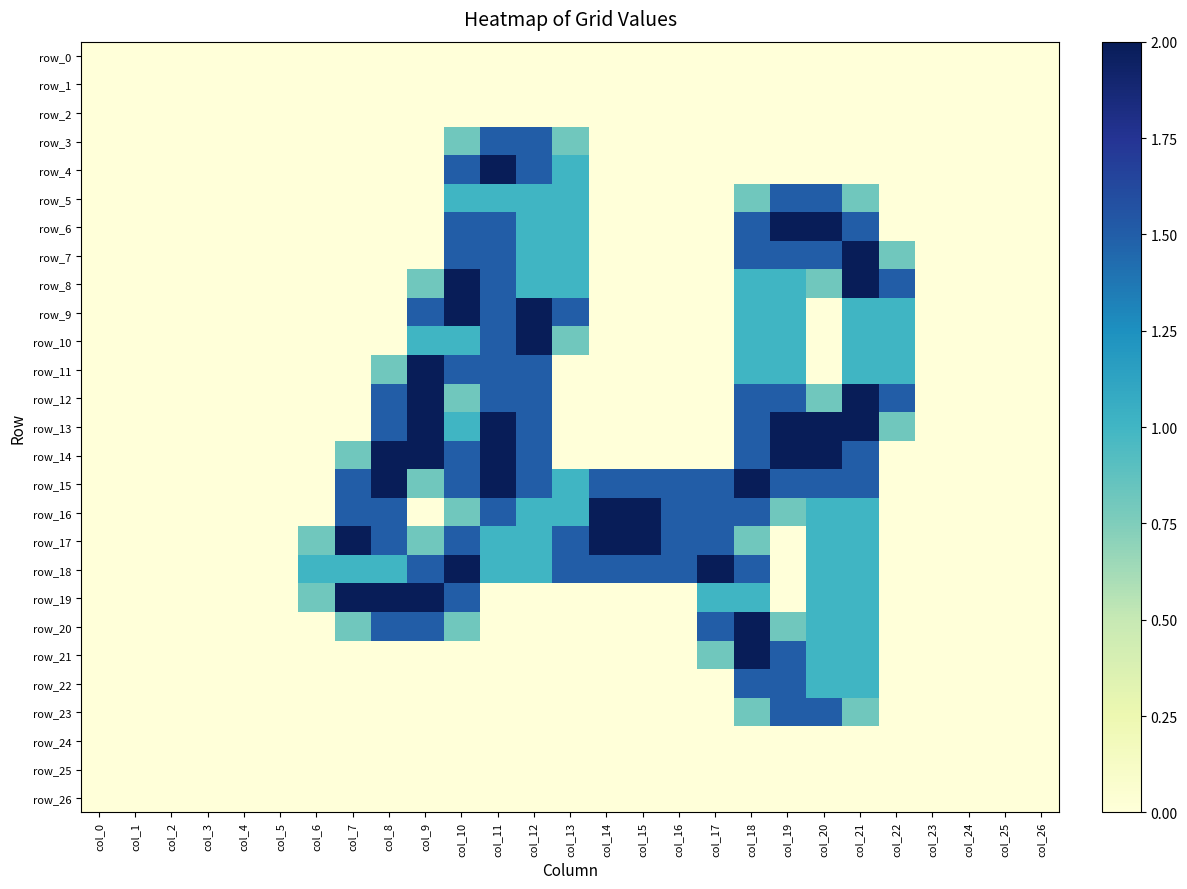

Reading right to left, transcribe all the data shown in this chart.

row_0: col_26=0.0	col_25=0.0	col_24=0.0	col_23=0.0	col_22=0.0	col_21=0.0	col_20=0.0	col_19=0.0	col_18=0.0	col_17=0.0	col_16=0.0	col_15=0.0	col_14=0.0	col_13=0.0	col_12=0.0	col_11=0.0	col_10=0.0	col_9=0.0	col_8=0.0	col_7=0.0	col_6=0.0	col_5=0.0	col_4=0.0	col_3=0.0	col_2=0.0	col_1=0.0	col_0=0.0
row_1: col_26=0.0	col_25=0.0	col_24=0.0	col_23=0.0	col_22=0.0	col_21=0.0	col_20=0.0	col_19=0.0	col_18=0.0	col_17=0.0	col_16=0.0	col_15=0.0	col_14=0.0	col_13=0.0	col_12=0.0	col_11=0.0	col_10=0.0	col_9=0.0	col_8=0.0	col_7=0.0	col_6=0.0	col_5=0.0	col_4=0.0	col_3=0.0	col_2=0.0	col_1=0.0	col_0=0.0
row_2: col_26=0.0	col_25=0.0	col_24=0.0	col_23=0.0	col_22=0.0	col_21=0.0	col_20=0.0	col_19=0.0	col_18=0.0	col_17=0.0	col_16=0.0	col_15=0.0	col_14=0.0	col_13=0.0	col_12=0.0	col_11=0.0	col_10=0.0	col_9=0.0	col_8=0.0	col_7=0.0	col_6=0.0	col_5=0.0	col_4=0.0	col_3=0.0	col_2=0.0	col_1=0.0	col_0=0.0
row_3: col_26=0.0	col_25=0.0	col_24=0.0	col_23=0.0	col_22=0.0	col_21=0.0	col_20=0.0	col_19=0.0	col_18=0.0	col_17=0.0	col_16=0.0	col_15=0.0	col_14=0.0	col_13=0.8	col_12=1.5	col_11=1.5	col_10=0.8	col_9=0.0	col_8=0.0	col_7=0.0	col_6=0.0	col_5=0.0	col_4=0.0	col_3=0.0	col_2=0.0	col_1=0.0	col_0=0.0
row_4: col_26=0.0	col_25=0.0	col_24=0.0	col_23=0.0	col_22=0.0	col_21=0.0	col_20=0.0	col_19=0.0	col_18=0.0	col_17=0.0	col_16=0.0	col_15=0.0	col_14=0.0	col_13=1.0	col_12=1.5	col_11=2.0	col_10=1.5	col_9=0.0	col_8=0.0	col_7=0.0	col_6=0.0	col_5=0.0	col_4=0.0	col_3=0.0	col_2=0.0	col_1=0.0	col_0=0.0
row_5: col_26=0.0	col_25=0.0	col_24=0.0	col_23=0.0	col_22=0.0	col_21=0.8	col_20=1.5	col_19=1.5	col_18=0.8	col_17=0.0	col_16=0.0	col_15=0.0	col_14=0.0	col_13=1.0	col_12=1.0	col_11=1.0	col_10=1.0	col_9=0.0	col_8=0.0	col_7=0.0	col_6=0.0	col_5=0.0	col_4=0.0	col_3=0.0	col_2=0.0	col_1=0.0	col_0=0.0
row_6: col_26=0.0	col_25=0.0	col_24=0.0	col_23=0.0	col_22=0.0	col_21=1.5	col_20=2.0	col_19=2.0	col_18=1.5	col_17=0.0	col_16=0.0	col_15=0.0	col_14=0.0	col_13=1.0	col_12=1.0	col_11=1.5	col_10=1.5	col_9=0.0	col_8=0.0	col_7=0.0	col_6=0.0	col_5=0.0	col_4=0.0	col_3=0.0	col_2=0.0	col_1=0.0	col_0=0.0
row_7: col_26=0.0	col_25=0.0	col_24=0.0	col_23=0.0	col_22=0.8	col_21=2.0	col_20=1.5	col_19=1.5	col_18=1.5	col_17=0.0	col_16=0.0	col_15=0.0	col_14=0.0	col_13=1.0	col_12=1.0	col_11=1.5	col_10=1.5	col_9=0.0	col_8=0.0	col_7=0.0	col_6=0.0	col_5=0.0	col_4=0.0	col_3=0.0	col_2=0.0	col_1=0.0	col_0=0.0
row_8: col_26=0.0	col_25=0.0	col_24=0.0	col_23=0.0	col_22=1.5	col_21=2.0	col_20=0.8	col_19=1.0	col_18=1.0	col_17=0.0	col_16=0.0	col_15=0.0	col_14=0.0	col_13=1.0	col_12=1.0	col_11=1.5	col_10=2.0	col_9=0.8	col_8=0.0	col_7=0.0	col_6=0.0	col_5=0.0	col_4=0.0	col_3=0.0	col_2=0.0	col_1=0.0	col_0=0.0
row_9: col_26=0.0	col_25=0.0	col_24=0.0	col_23=0.0	col_22=1.0	col_21=1.0	col_20=0.0	col_19=1.0	col_18=1.0	col_17=0.0	col_16=0.0	col_15=0.0	col_14=0.0	col_13=1.5	col_12=2.0	col_11=1.5	col_10=2.0	col_9=1.5	col_8=0.0	col_7=0.0	col_6=0.0	col_5=0.0	col_4=0.0	col_3=0.0	col_2=0.0	col_1=0.0	col_0=0.0
row_10: col_26=0.0	col_25=0.0	col_24=0.0	col_23=0.0	col_22=1.0	col_21=1.0	col_20=0.0	col_19=1.0	col_18=1.0	col_17=0.0	col_16=0.0	col_15=0.0	col_14=0.0	col_13=0.8	col_12=2.0	col_11=1.5	col_10=1.0	col_9=1.0	col_8=0.0	col_7=0.0	col_6=0.0	col_5=0.0	col_4=0.0	col_3=0.0	col_2=0.0	col_1=0.0	col_0=0.0
row_11: col_26=0.0	col_25=0.0	col_24=0.0	col_23=0.0	col_22=1.0	col_21=1.0	col_20=0.0	col_19=1.0	col_18=1.0	col_17=0.0	col_16=0.0	col_15=0.0	col_14=0.0	col_13=0.0	col_12=1.5	col_11=1.5	col_10=1.5	col_9=2.0	col_8=0.8	col_7=0.0	col_6=0.0	col_5=0.0	col_4=0.0	col_3=0.0	col_2=0.0	col_1=0.0	col_0=0.0
row_12: col_26=0.0	col_25=0.0	col_24=0.0	col_23=0.0	col_22=1.5	col_21=2.0	col_20=0.8	col_19=1.5	col_18=1.5	col_17=0.0	col_16=0.0	col_15=0.0	col_14=0.0	col_13=0.0	col_12=1.5	col_11=1.5	col_10=0.8	col_9=2.0	col_8=1.5	col_7=0.0	col_6=0.0	col_5=0.0	col_4=0.0	col_3=0.0	col_2=0.0	col_1=0.0	col_0=0.0
row_13: col_26=0.0	col_25=0.0	col_24=0.0	col_23=0.0	col_22=0.8	col_21=2.0	col_20=2.0	col_19=2.0	col_18=1.5	col_17=0.0	col_16=0.0	col_15=0.0	col_14=0.0	col_13=0.0	col_12=1.5	col_11=2.0	col_10=1.0	col_9=2.0	col_8=1.5	col_7=0.0	col_6=0.0	col_5=0.0	col_4=0.0	col_3=0.0	col_2=0.0	col_1=0.0	col_0=0.0
row_14: col_26=0.0	col_25=0.0	col_24=0.0	col_23=0.0	col_22=0.0	col_21=1.5	col_20=2.0	col_19=2.0	col_18=1.5	col_17=0.0	col_16=0.0	col_15=0.0	col_14=0.0	col_13=0.0	col_12=1.5	col_11=2.0	col_10=1.5	col_9=2.0	col_8=2.0	col_7=0.8	col_6=0.0	col_5=0.0	col_4=0.0	col_3=0.0	col_2=0.0	col_1=0.0	col_0=0.0
row_15: col_26=0.0	col_25=0.0	col_24=0.0	col_23=0.0	col_22=0.0	col_21=1.5	col_20=1.5	col_19=1.5	col_18=2.0	col_17=1.5	col_16=1.5	col_15=1.5	col_14=1.5	col_13=1.0	col_12=1.5	col_11=2.0	col_10=1.5	col_9=0.8	col_8=2.0	col_7=1.5	col_6=0.0	col_5=0.0	col_4=0.0	col_3=0.0	col_2=0.0	col_1=0.0	col_0=0.0
row_16: col_26=0.0	col_25=0.0	col_24=0.0	col_23=0.0	col_22=0.0	col_21=1.0	col_20=1.0	col_19=0.8	col_18=1.5	col_17=1.5	col_16=1.5	col_15=2.0	col_14=2.0	col_13=1.0	col_12=1.0	col_11=1.5	col_10=0.8	col_9=0.0	col_8=1.5	col_7=1.5	col_6=0.0	col_5=0.0	col_4=0.0	col_3=0.0	col_2=0.0	col_1=0.0	col_0=0.0
row_17: col_26=0.0	col_25=0.0	col_24=0.0	col_23=0.0	col_22=0.0	col_21=1.0	col_20=1.0	col_19=0.0	col_18=0.8	col_17=1.5	col_16=1.5	col_15=2.0	col_14=2.0	col_13=1.5	col_12=1.0	col_11=1.0	col_10=1.5	col_9=0.8	col_8=1.5	col_7=2.0	col_6=0.8	col_5=0.0	col_4=0.0	col_3=0.0	col_2=0.0	col_1=0.0	col_0=0.0
row_18: col_26=0.0	col_25=0.0	col_24=0.0	col_23=0.0	col_22=0.0	col_21=1.0	col_20=1.0	col_19=0.0	col_18=1.5	col_17=2.0	col_16=1.5	col_15=1.5	col_14=1.5	col_13=1.5	col_12=1.0	col_11=1.0	col_10=2.0	col_9=1.5	col_8=1.0	col_7=1.0	col_6=1.0	col_5=0.0	col_4=0.0	col_3=0.0	col_2=0.0	col_1=0.0	col_0=0.0
row_19: col_26=0.0	col_25=0.0	col_24=0.0	col_23=0.0	col_22=0.0	col_21=1.0	col_20=1.0	col_19=0.0	col_18=1.0	col_17=1.0	col_16=0.0	col_15=0.0	col_14=0.0	col_13=0.0	col_12=0.0	col_11=0.0	col_10=1.5	col_9=2.0	col_8=2.0	col_7=2.0	col_6=0.8	col_5=0.0	col_4=0.0	col_3=0.0	col_2=0.0	col_1=0.0	col_0=0.0
row_20: col_26=0.0	col_25=0.0	col_24=0.0	col_23=0.0	col_22=0.0	col_21=1.0	col_20=1.0	col_19=0.8	col_18=2.0	col_17=1.5	col_16=0.0	col_15=0.0	col_14=0.0	col_13=0.0	col_12=0.0	col_11=0.0	col_10=0.8	col_9=1.5	col_8=1.5	col_7=0.8	col_6=0.0	col_5=0.0	col_4=0.0	col_3=0.0	col_2=0.0	col_1=0.0	col_0=0.0
row_21: col_26=0.0	col_25=0.0	col_24=0.0	col_23=0.0	col_22=0.0	col_21=1.0	col_20=1.0	col_19=1.5	col_18=2.0	col_17=0.8	col_16=0.0	col_15=0.0	col_14=0.0	col_13=0.0	col_12=0.0	col_11=0.0	col_10=0.0	col_9=0.0	col_8=0.0	col_7=0.0	col_6=0.0	col_5=0.0	col_4=0.0	col_3=0.0	col_2=0.0	col_1=0.0	col_0=0.0
row_22: col_26=0.0	col_25=0.0	col_24=0.0	col_23=0.0	col_22=0.0	col_21=1.0	col_20=1.0	col_19=1.5	col_18=1.5	col_17=0.0	col_16=0.0	col_15=0.0	col_14=0.0	col_13=0.0	col_12=0.0	col_11=0.0	col_10=0.0	col_9=0.0	col_8=0.0	col_7=0.0	col_6=0.0	col_5=0.0	col_4=0.0	col_3=0.0	col_2=0.0	col_1=0.0	col_0=0.0
row_23: col_26=0.0	col_25=0.0	col_24=0.0	col_23=0.0	col_22=0.0	col_21=0.8	col_20=1.5	col_19=1.5	col_18=0.8	col_17=0.0	col_16=0.0	col_15=0.0	col_14=0.0	col_13=0.0	col_12=0.0	col_11=0.0	col_10=0.0	col_9=0.0	col_8=0.0	col_7=0.0	col_6=0.0	col_5=0.0	col_4=0.0	col_3=0.0	col_2=0.0	col_1=0.0	col_0=0.0
row_24: col_26=0.0	col_25=0.0	col_24=0.0	col_23=0.0	col_22=0.0	col_21=0.0	col_20=0.0	col_19=0.0	col_18=0.0	col_17=0.0	col_16=0.0	col_15=0.0	col_14=0.0	col_13=0.0	col_12=0.0	col_11=0.0	col_10=0.0	col_9=0.0	col_8=0.0	col_7=0.0	col_6=0.0	col_5=0.0	col_4=0.0	col_3=0.0	col_2=0.0	col_1=0.0	col_0=0.0
row_25: col_26=0.0	col_25=0.0	col_24=0.0	col_23=0.0	col_22=0.0	col_21=0.0	col_20=0.0	col_19=0.0	col_18=0.0	col_17=0.0	col_16=0.0	col_15=0.0	col_14=0.0	col_13=0.0	col_12=0.0	col_11=0.0	col_10=0.0	col_9=0.0	col_8=0.0	col_7=0.0	col_6=0.0	col_5=0.0	col_4=0.0	col_3=0.0	col_2=0.0	col_1=0.0	col_0=0.0
row_26: col_26=0.0	col_25=0.0	col_24=0.0	col_23=0.0	col_22=0.0	col_21=0.0	col_20=0.0	col_19=0.0	col_18=0.0	col_17=0.0	col_16=0.0	col_15=0.0	col_14=0.0	col_13=0.0	col_12=0.0	col_11=0.0	col_10=0.0	col_9=0.0	col_8=0.0	col_7=0.0	col_6=0.0	col_5=0.0	col_4=0.0	col_3=0.0	col_2=0.0	col_1=0.0	col_0=0.0